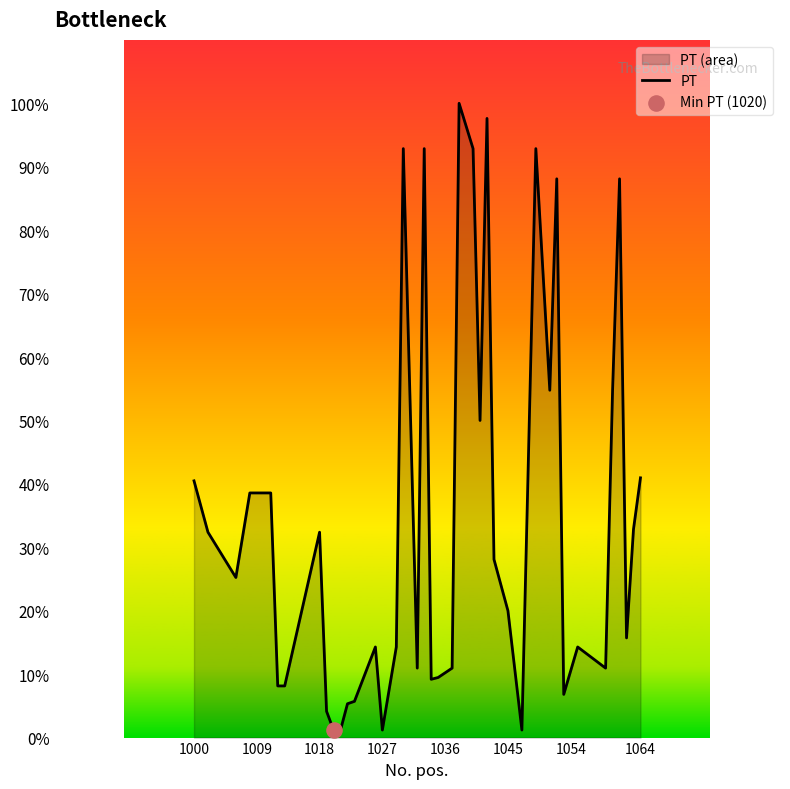

What is the difference between the maximum and minimum values?

98.8